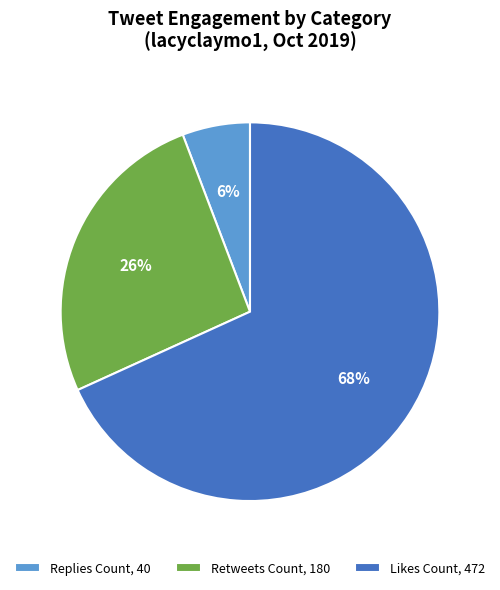

How many segments does this pie chart have?

3